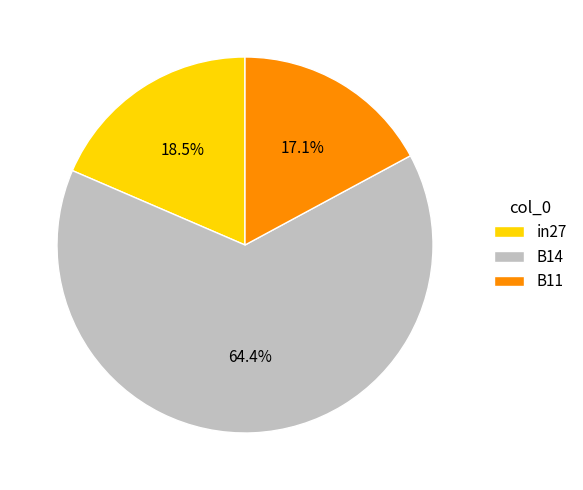

To the nearest percent, what is the difference between the B11 and B14 slice percentages?

47%